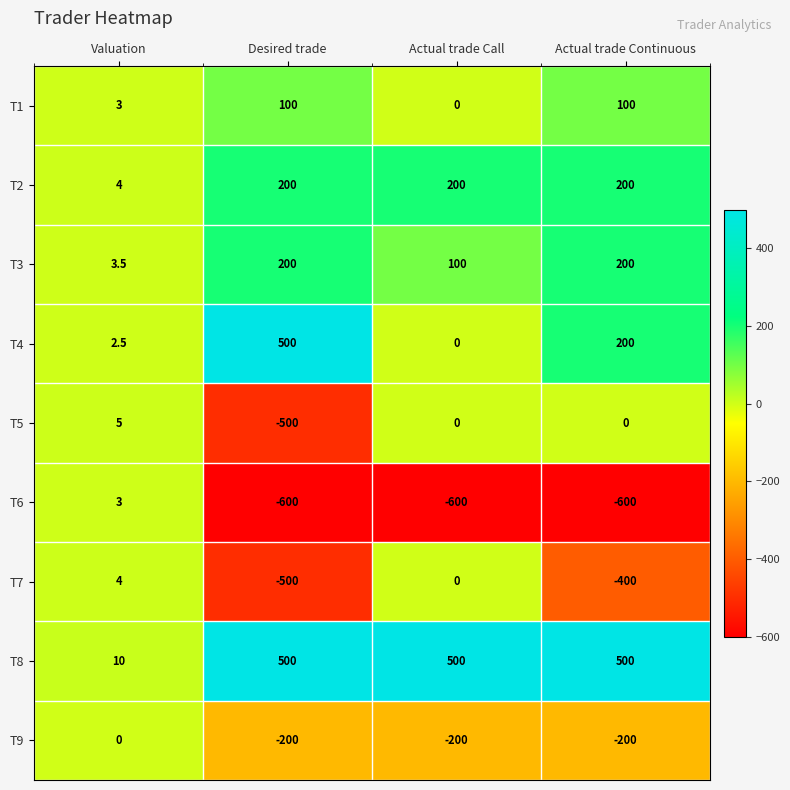

At how many categories does at least one series exceed 303?

3